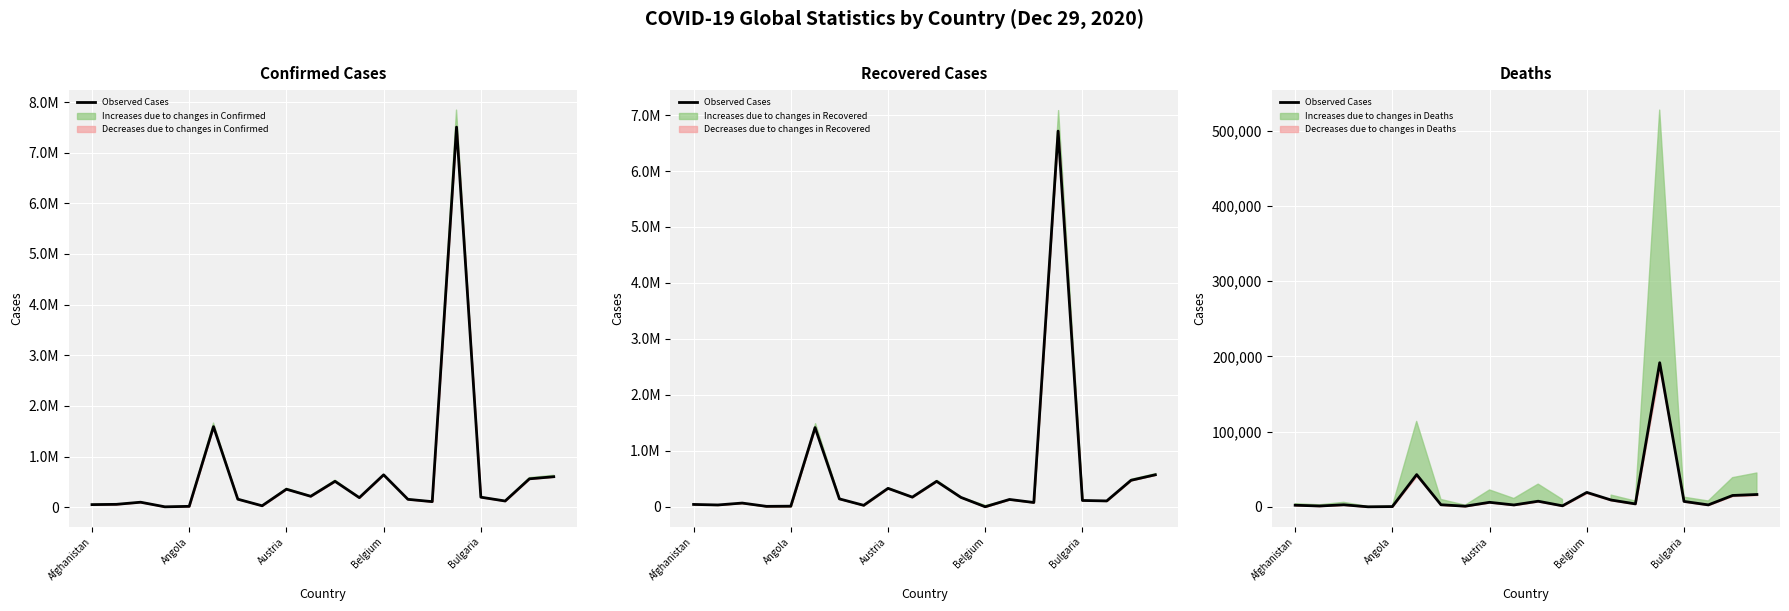

What is the difference between the second highest and minimum values?

42785